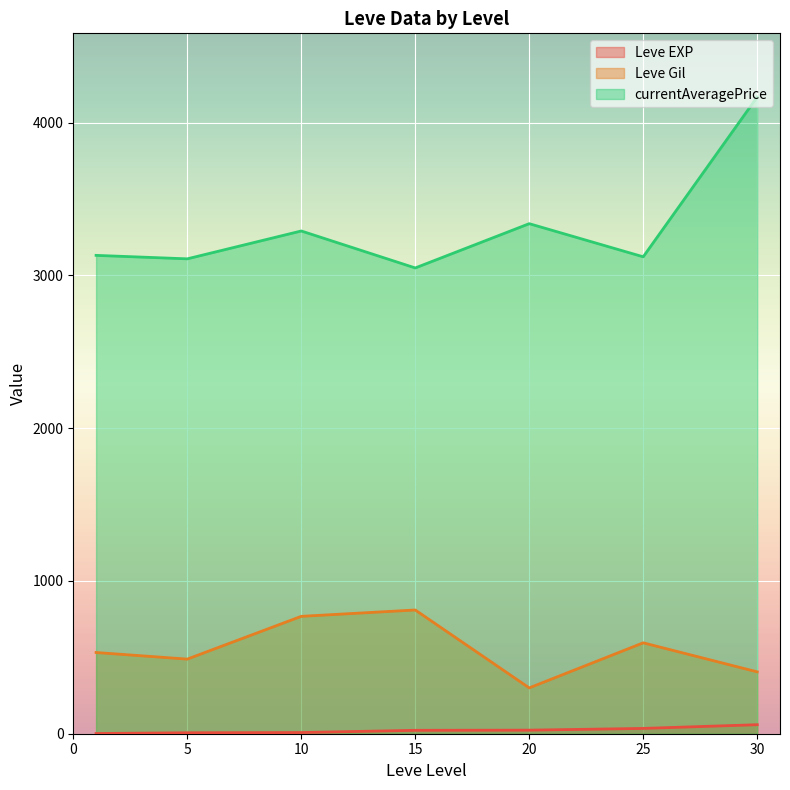

What is the smallest value displayed?

1.3